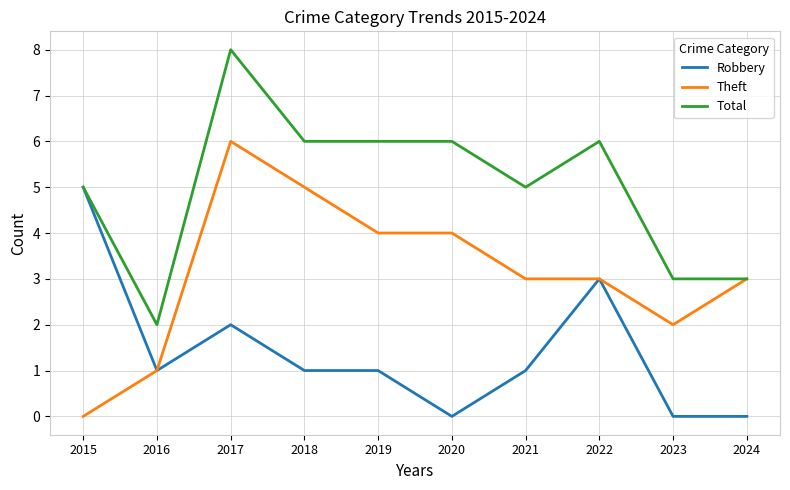

Is the value of Total at 2019 greater than the value of Robbery at 2023?

Yes